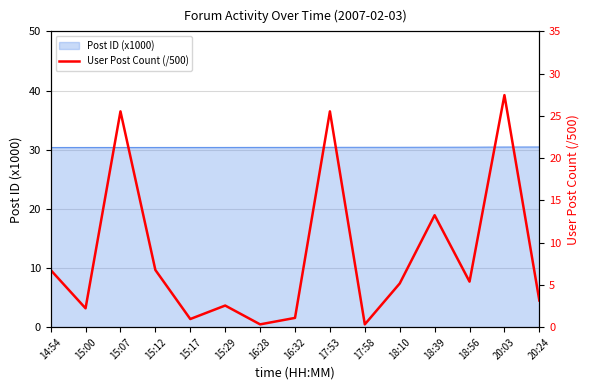

Reading left to right, transcribe all the data shown in this chart.

14:54=6.8	15:00=2.2	15:07=25.5	15:12=6.8	15:17=1.0	15:29=2.6	16:28=0.3	16:32=1.1	17:53=25.5	17:58=0.3	18:10=5.2	18:39=13.2	18:56=5.4	20:03=27.5	20:24=3.2